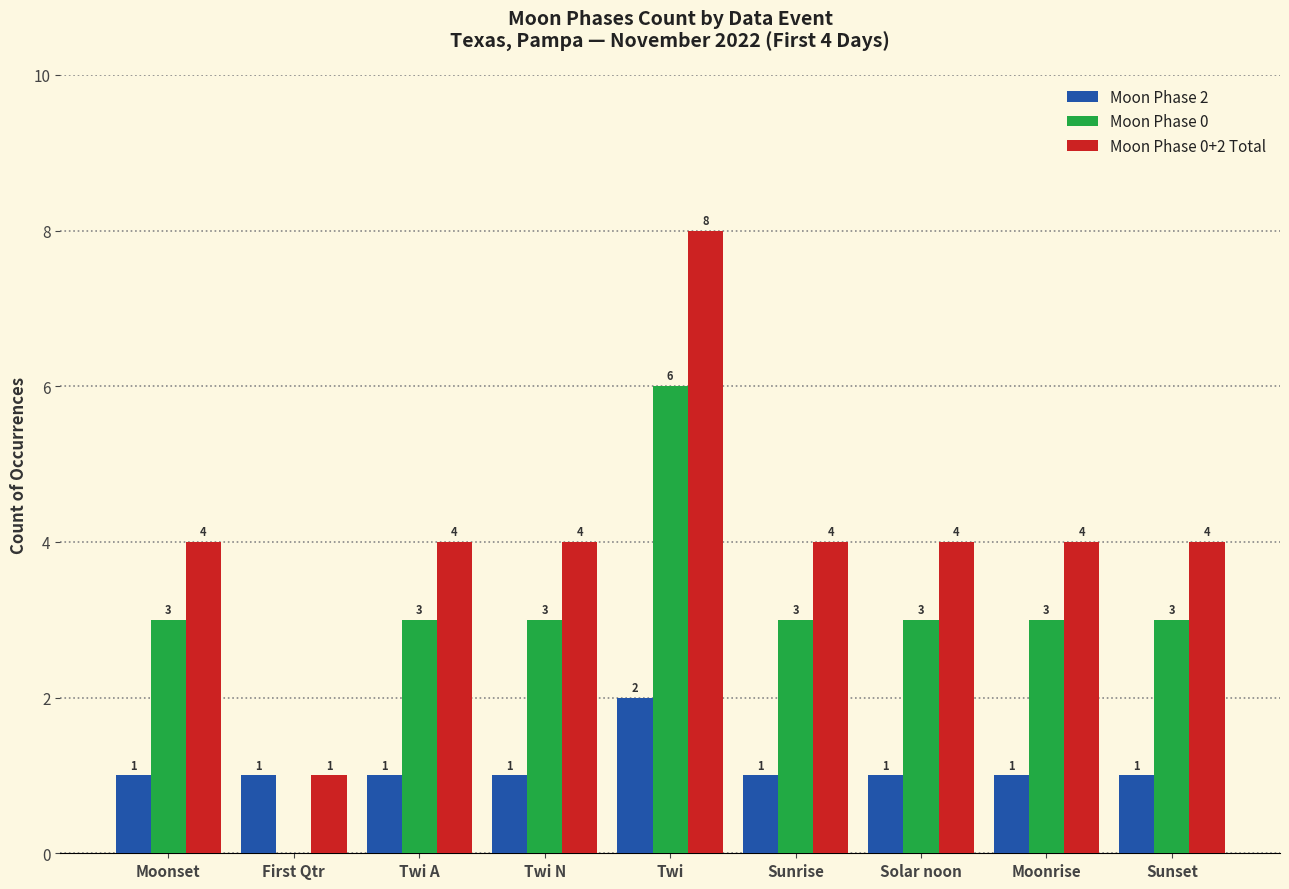

Reading left to right, extract all data points from this chart.

Moon Phase 2: Moonset=1	First Qtr=1	Twi A=1	Twi N=1	Twi=2	Sunrise=1	Solar noon=1	Moonrise=1	Sunset=1
Moon Phase 0: Moonset=3	First Qtr=0	Twi A=3	Twi N=3	Twi=6	Sunrise=3	Solar noon=3	Moonrise=3	Sunset=3
Moon Phase 0+2 Total: Moonset=4	First Qtr=1	Twi A=4	Twi N=4	Twi=8	Sunrise=4	Solar noon=4	Moonrise=4	Sunset=4